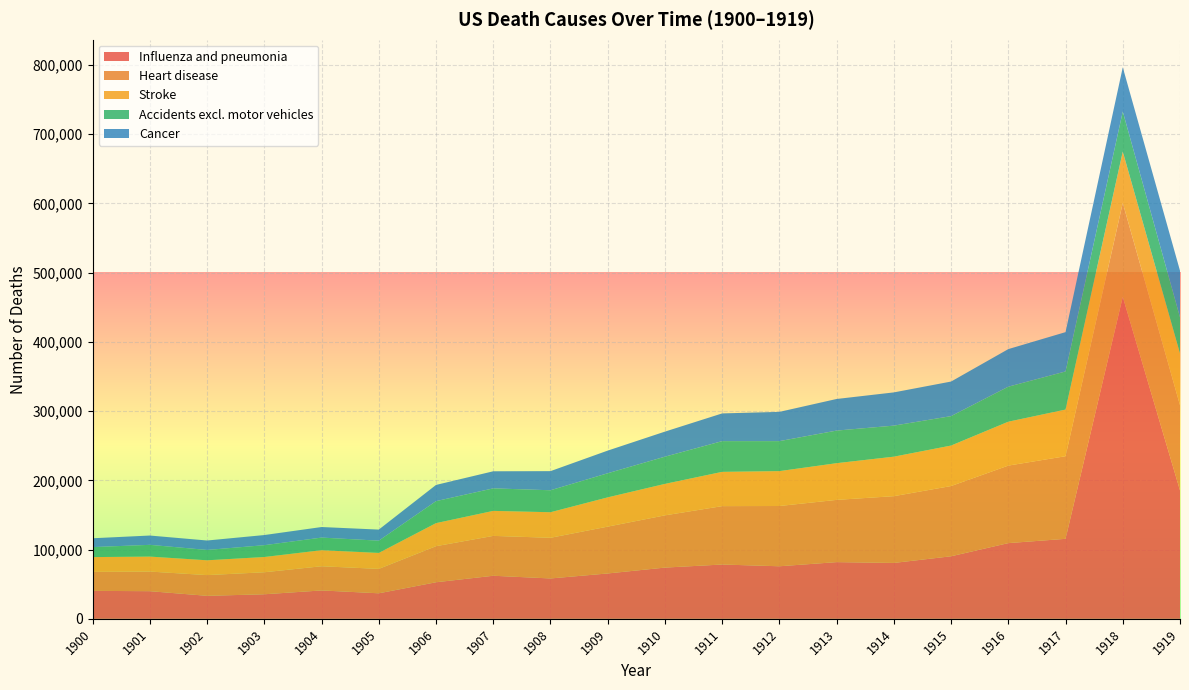

Reading left to right, transcribe all the data shown in this chart.

Influenza and pneumonia: 40362	39908	33208	35455	40989	36855	52797	62199	58294	65503	73983	78421	75896	81880	80703	90330	109335	115526	464959	185440
Heart disease: 27427	28329	29925	31797	34925	35252	52093	57567	58720	67646	75429	84320	87024	89889	96428	101429	111944	119307	135585	123007
Stroke: 21353	21639	21391	22031	23172	23062	33319	36108	36921	42249	45461	49489	50384	52995	57033	58460	63394	67362	74257	74776
Accidents excl. motor vehicles: 14429	16958	14915	17050	18228	17701	31745	32517	31717	34811	39281	44377	43307	47077	44831	42500	50566	55054	57830	52189
Cancer: 12769	13438	13653	14650	15247	15983	23399	24666	27617	32723	36193	40024	42245	45643	47986	49935	54272	56764	63848	67329